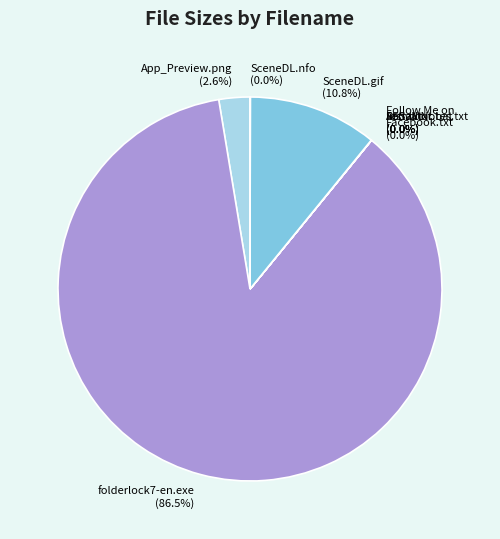

Is there any slice that represents more than half of the pie?

Yes